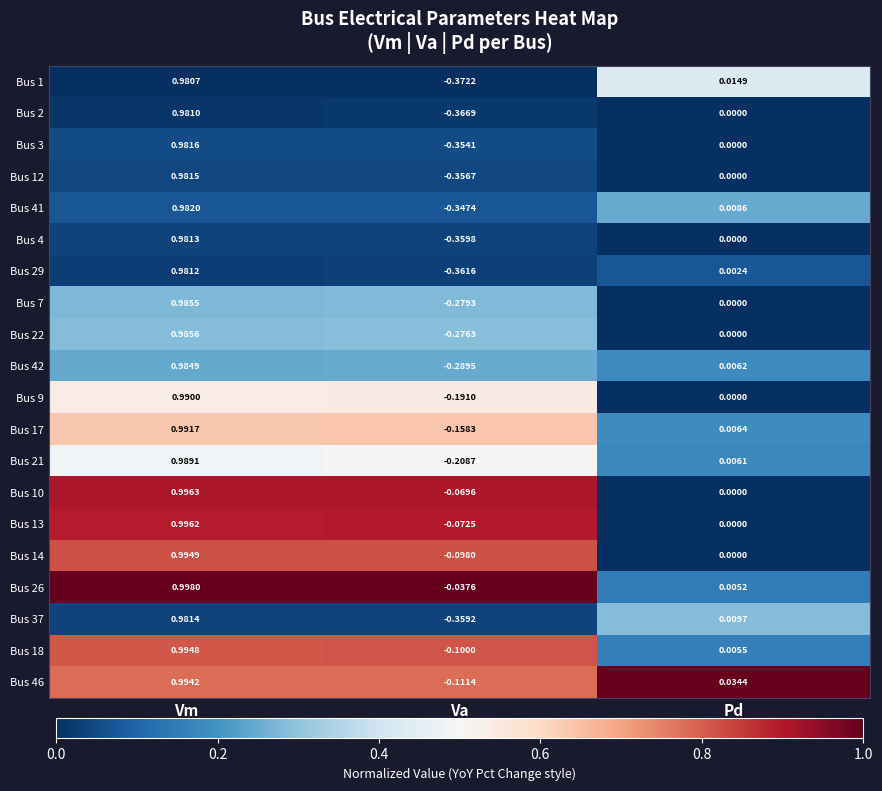

Which category has the lowest value in the Bus 21 series?

Va